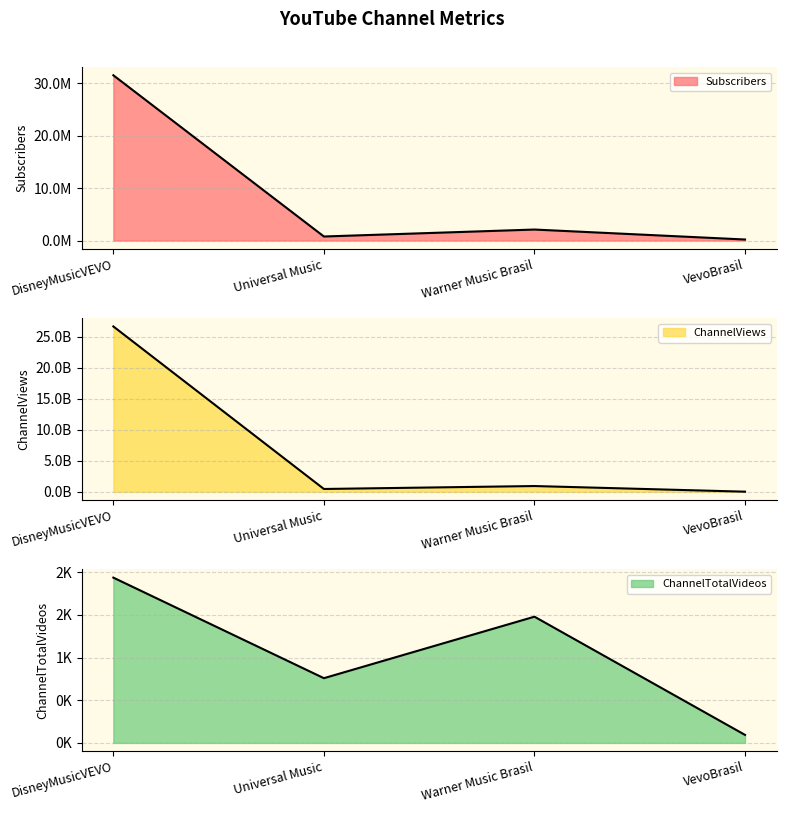

At which category does Subscribers reach its first local valley?

Universal Music